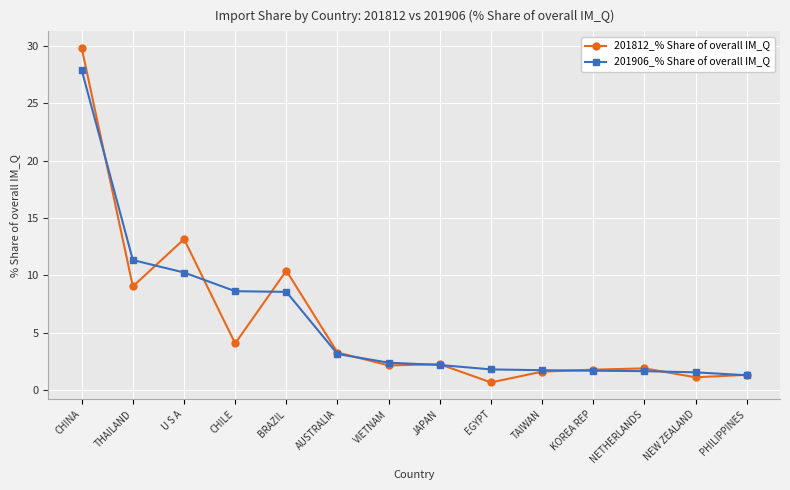

Which series has the widest spread of values?

201812_% Share of overall IM_Q